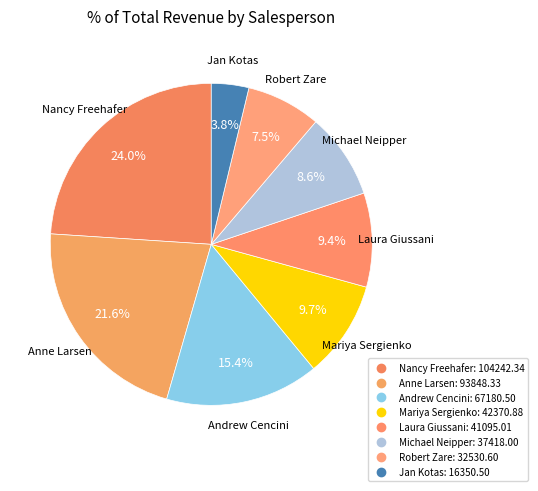

What percentage is the Laura Giussani slice, to the nearest percent?

9%